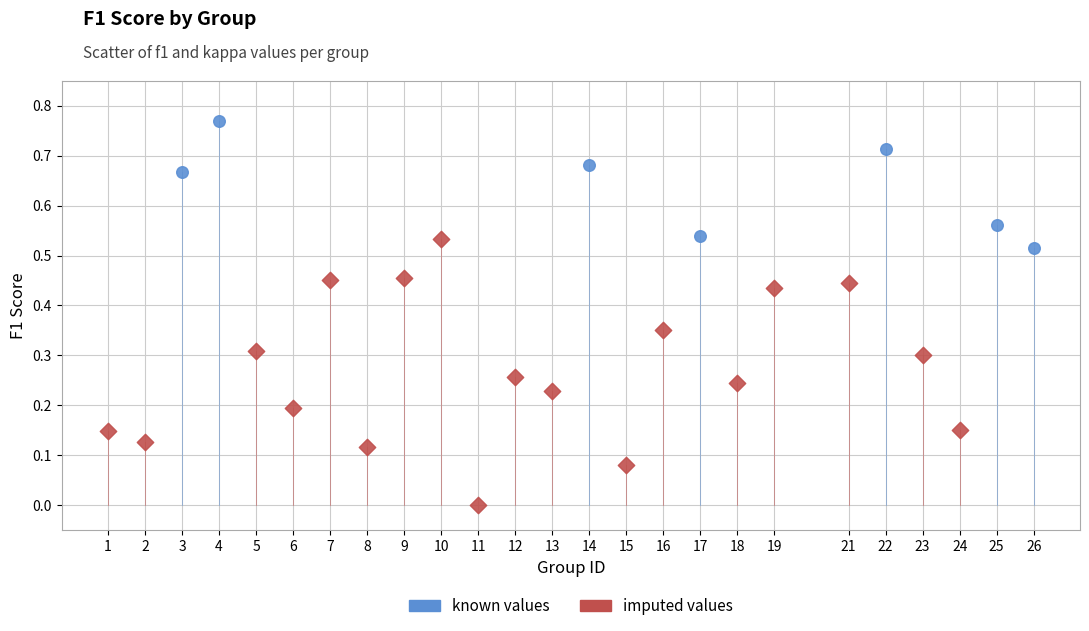

Which series contains the highest Y value?

known values